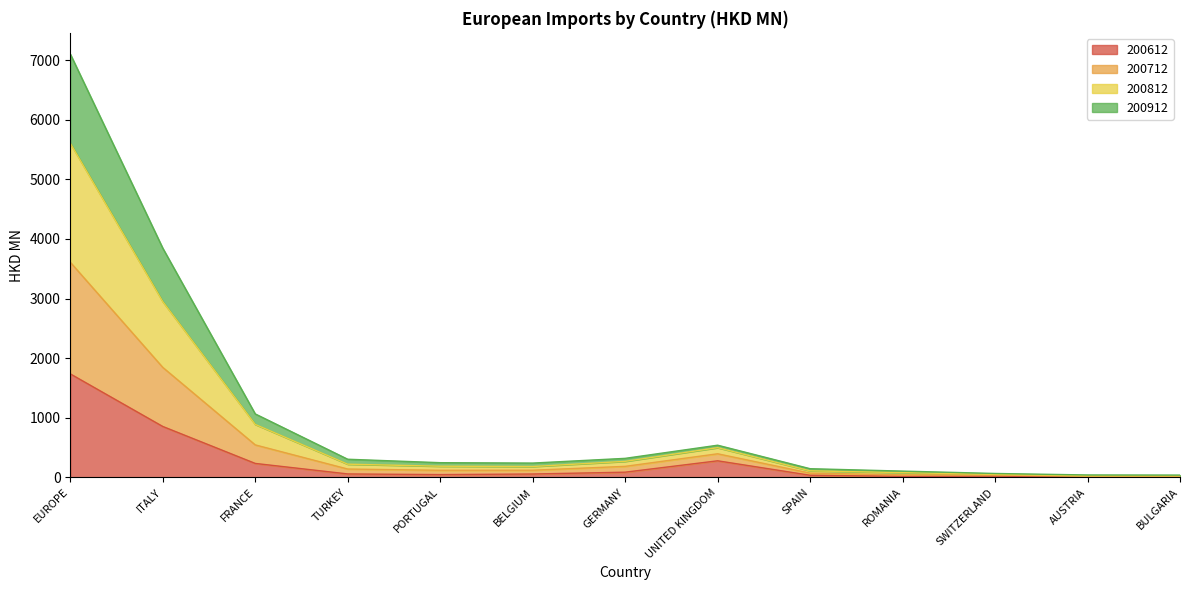

What are all the series names shown in the legend?

200612, 200712, 200812, 200912